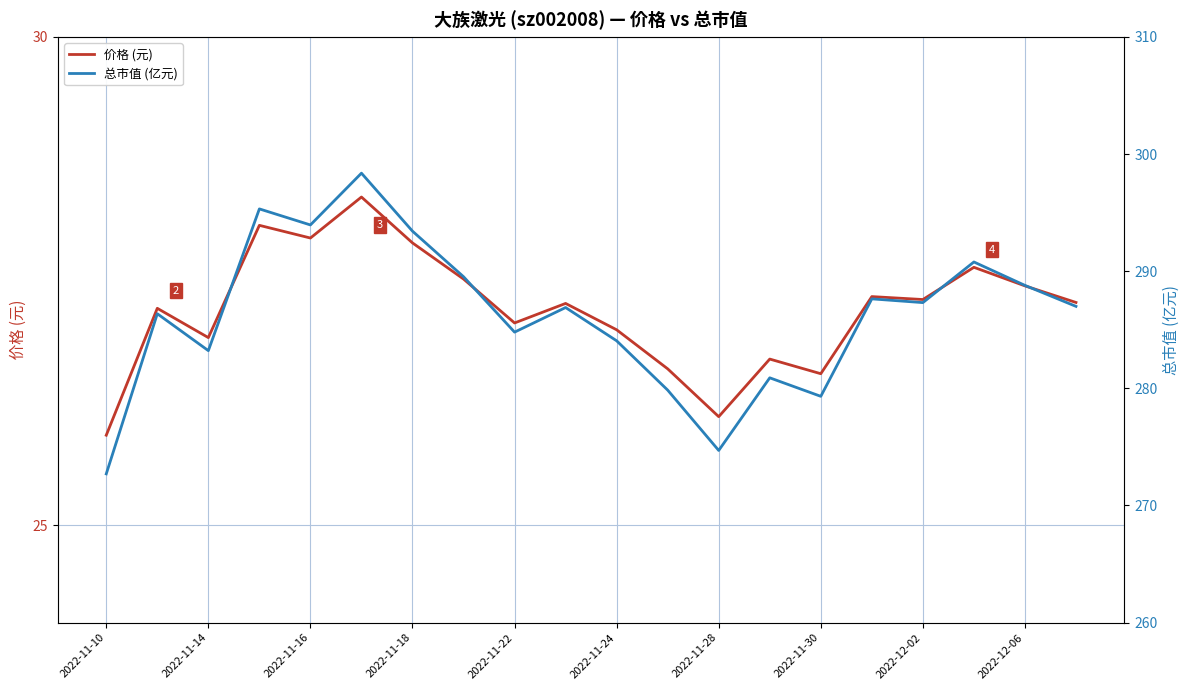

True or false: 总市值 (亿元) and 价格 (元) cross at least once.

False